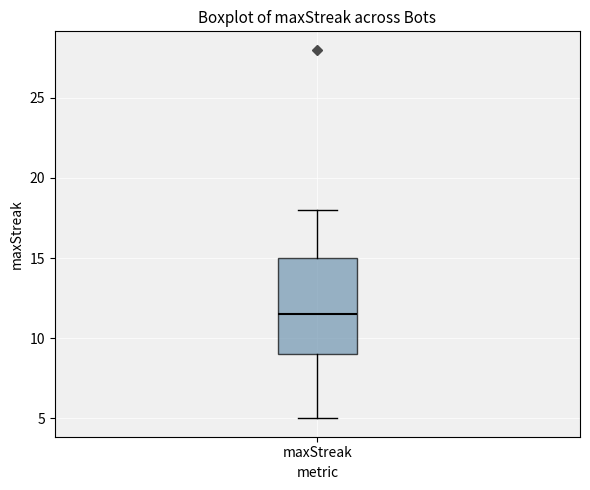

Transcribe this box plot: give where the median line is, the range the box spans, and where the two whiskers end, as read against the y-axis. The values are not printed on the chart, so give them approximately, as read against the axis.

median 11.5, box 9.0 to 15.0, whiskers 5.0 to 18.0